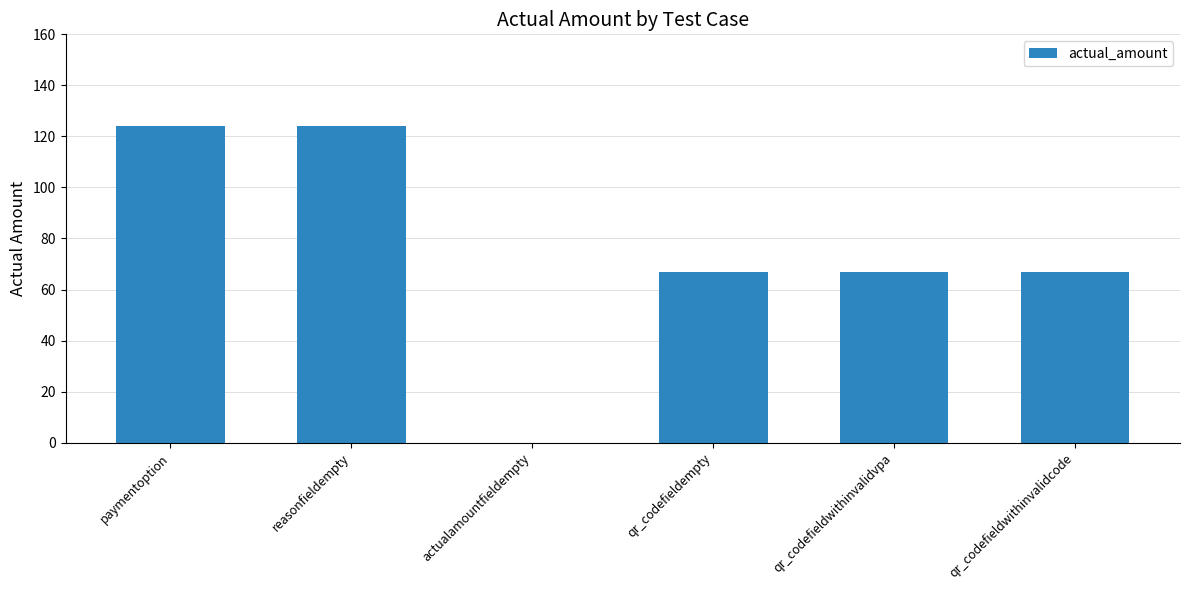

Count the number of data series in this chart.

1